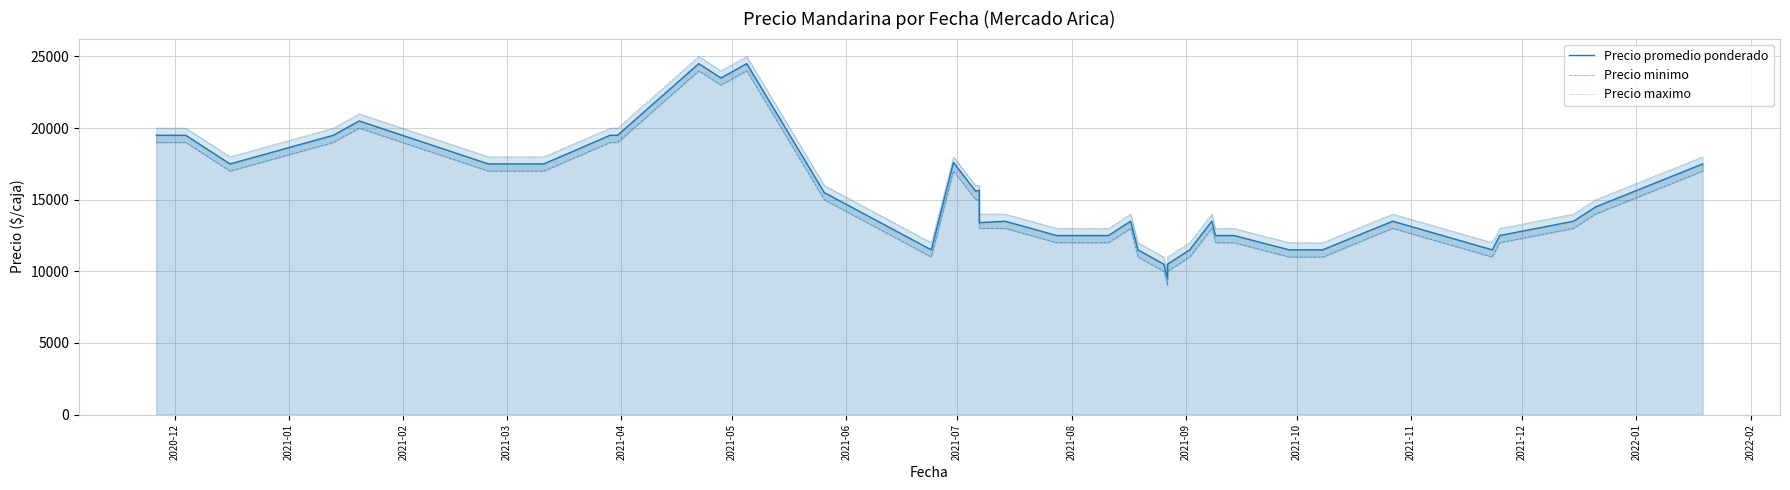

Which series has the widest spread of values?

Precio promedio ponderado